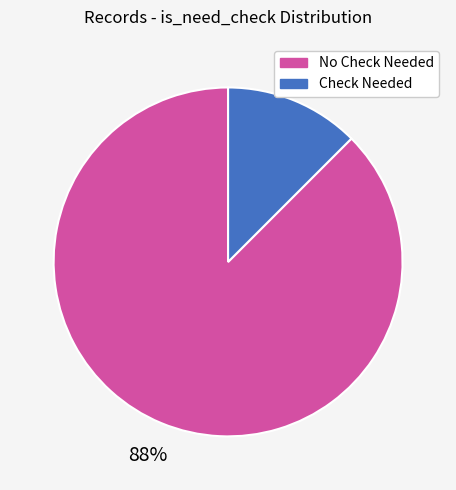

Is there any slice that represents more than half of the pie?

Yes